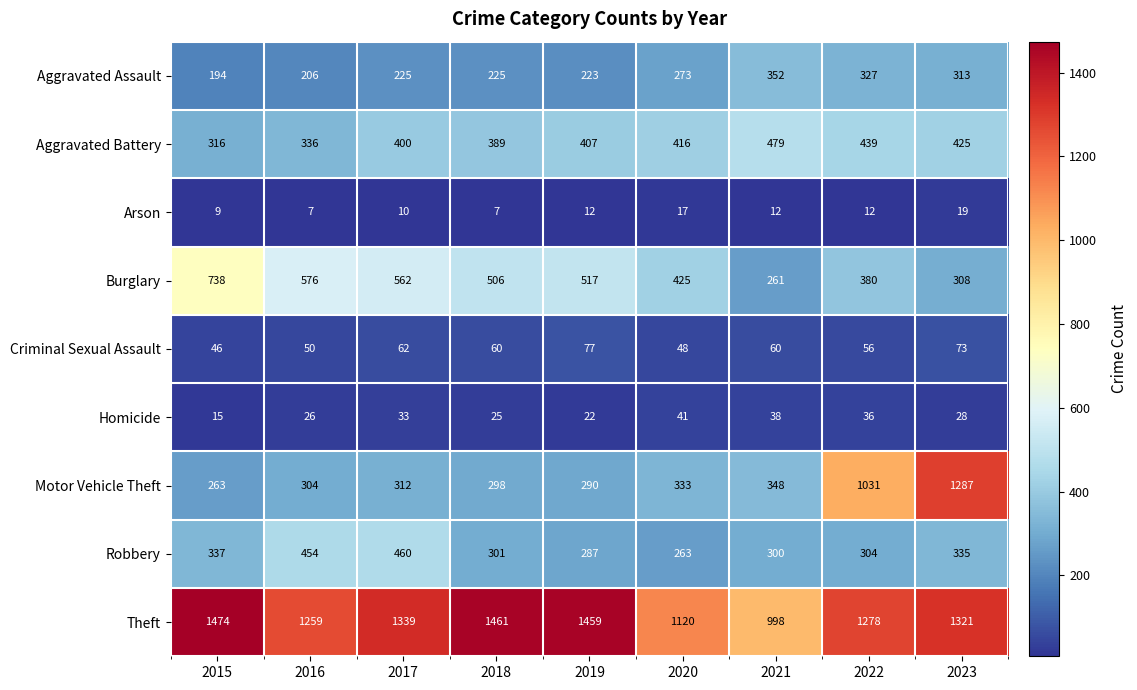

How many data points in Aggravated Battery are less than 407?

4